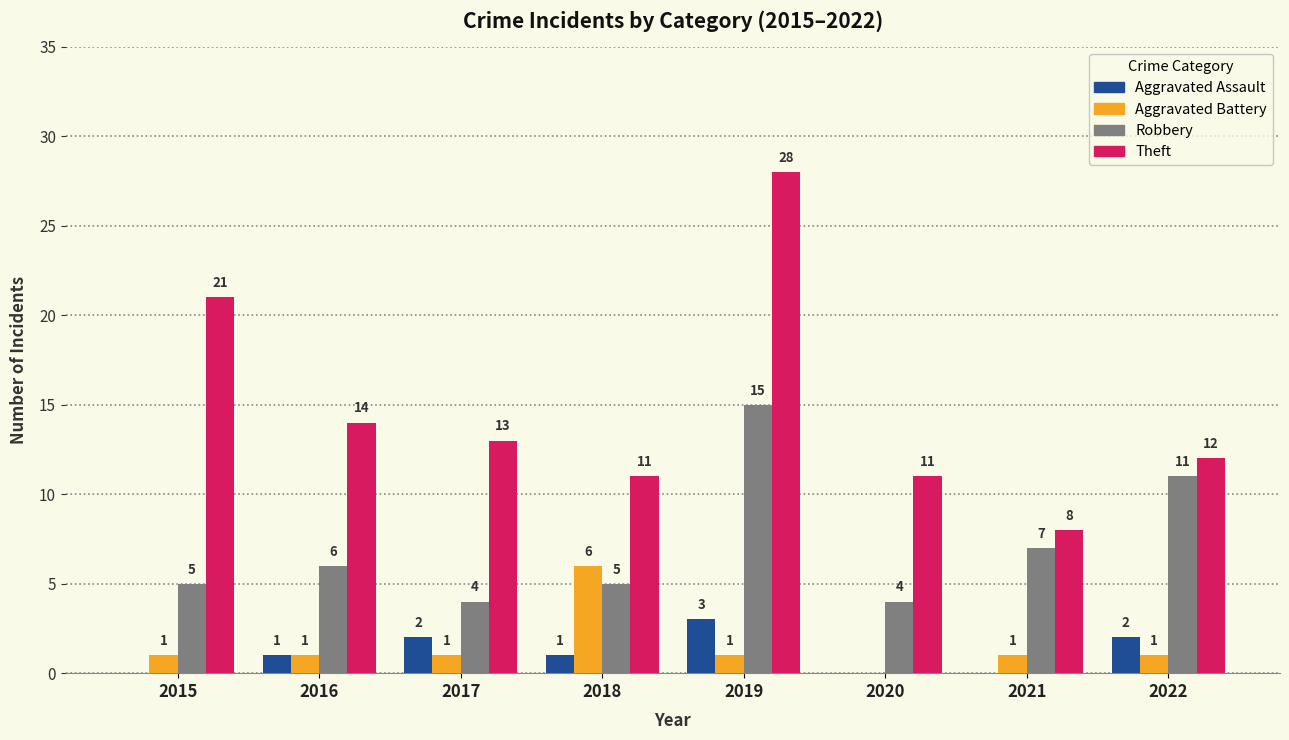

Between 2018 and 2021, which series saw the biggest shift?

Aggravated Battery